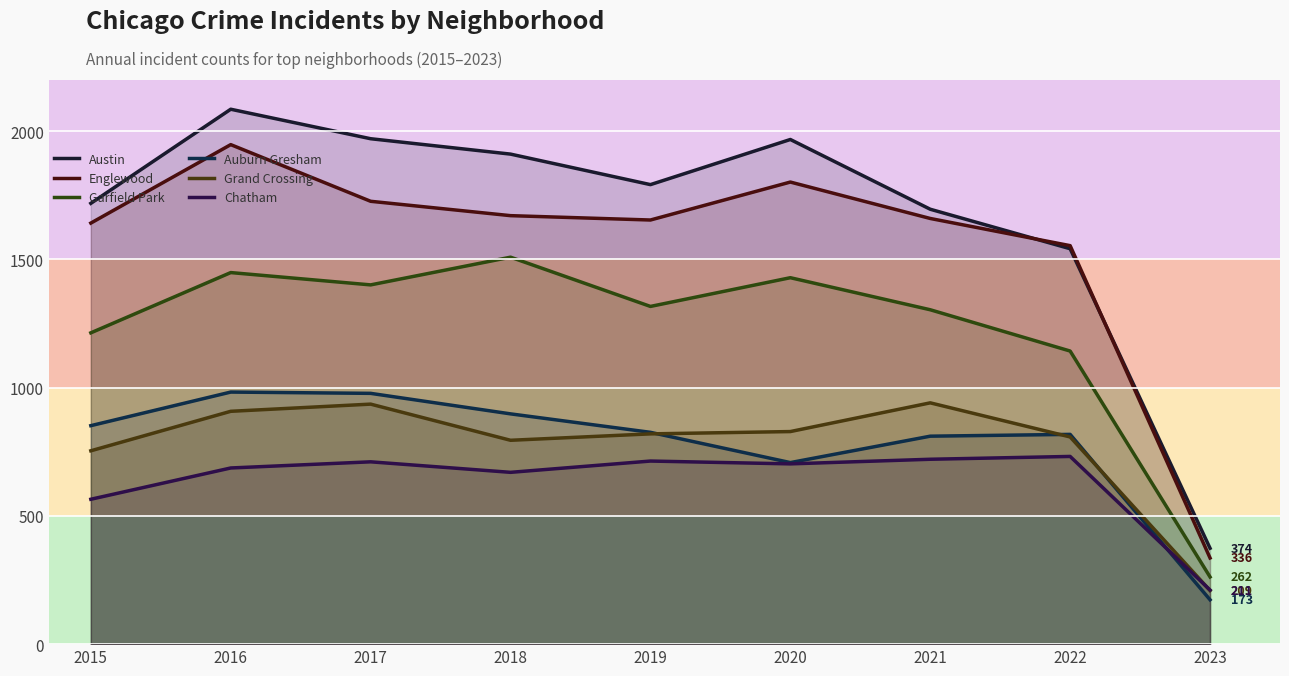

How many lines are shown in the chart?

6